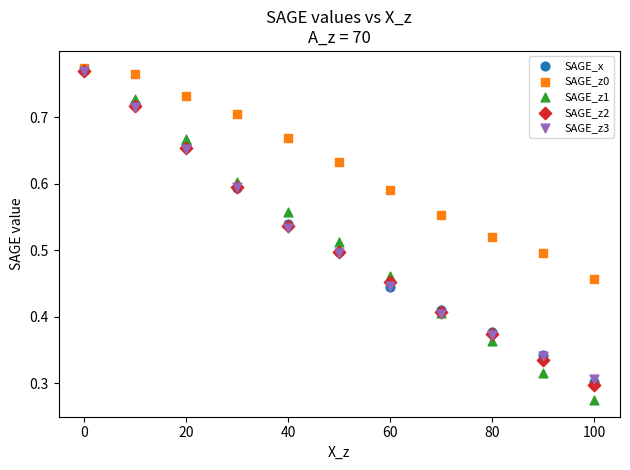

What are all the series names shown in the legend?

SAGE_x, SAGE_z0, SAGE_z1, SAGE_z2, SAGE_z3